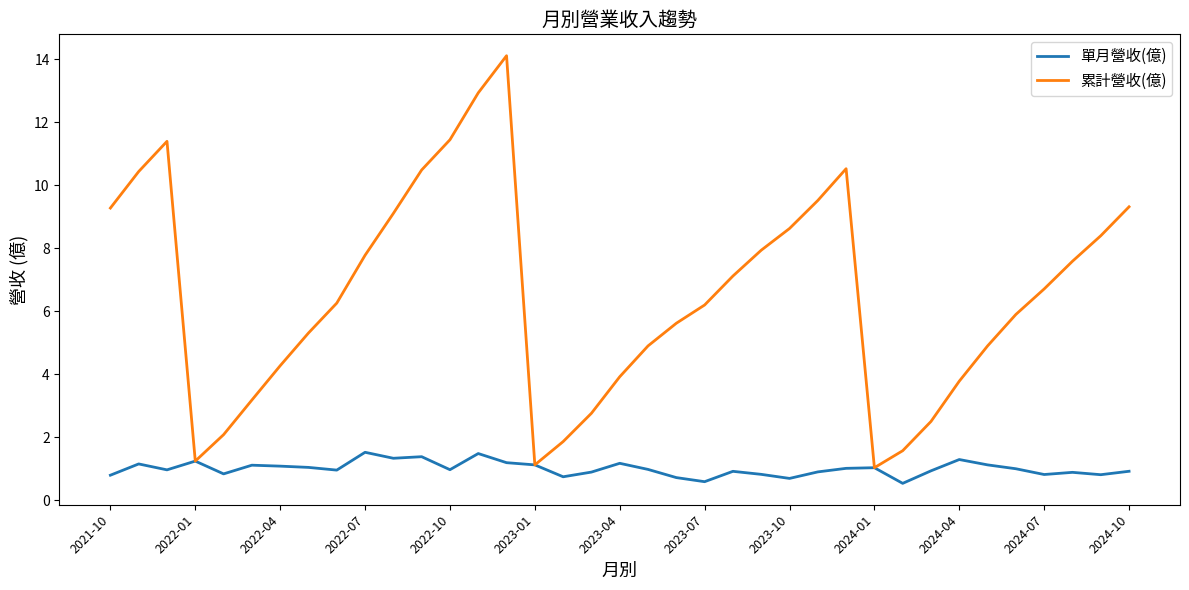

List the series in order of their peak value, lowest first.

單月營收(億), 累計營收(億)